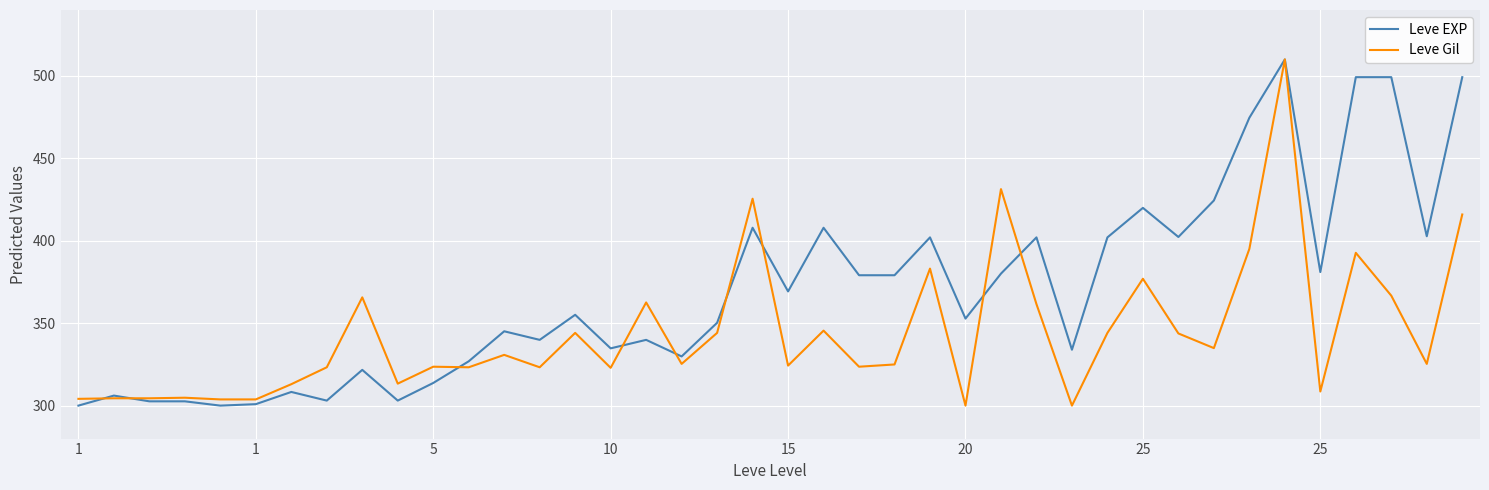

Rank the series by their average value, from lowest to highest.

Leve Gil, Leve EXP